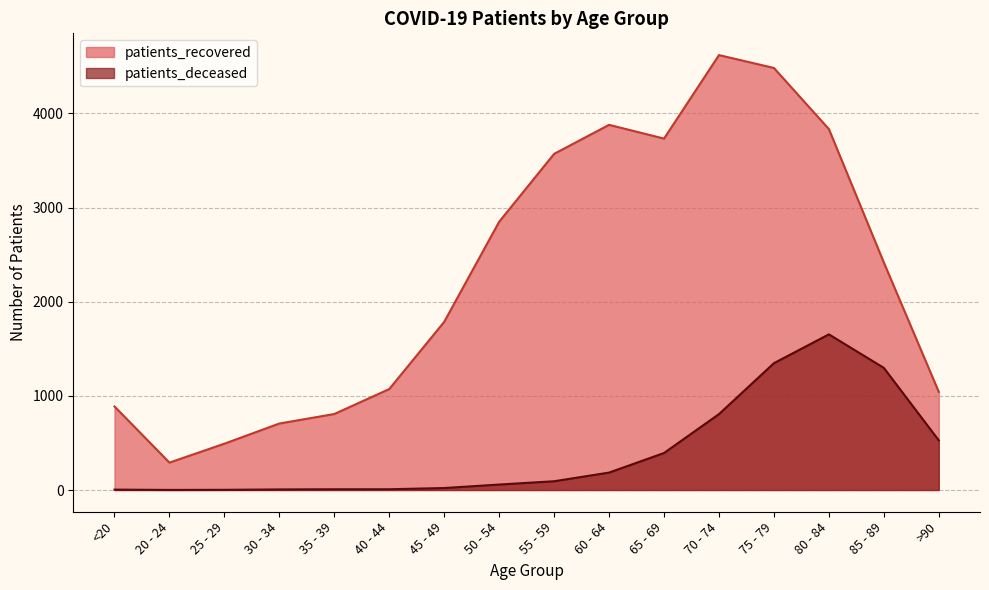

What is the spread (max minus min) of values at 60 - 64?

3693